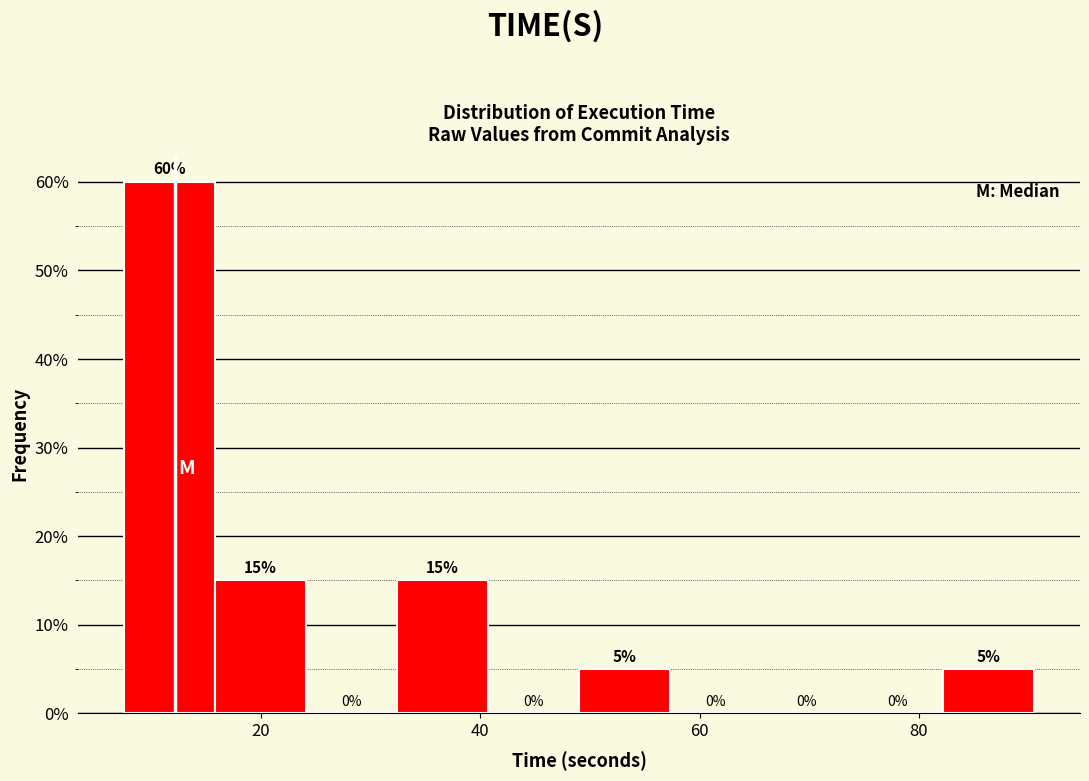

How tall is the bar that spans 16 to 24 on the x-axis? The bar edges are not printed on the chart, so give them approximately, as read against the axis.

15